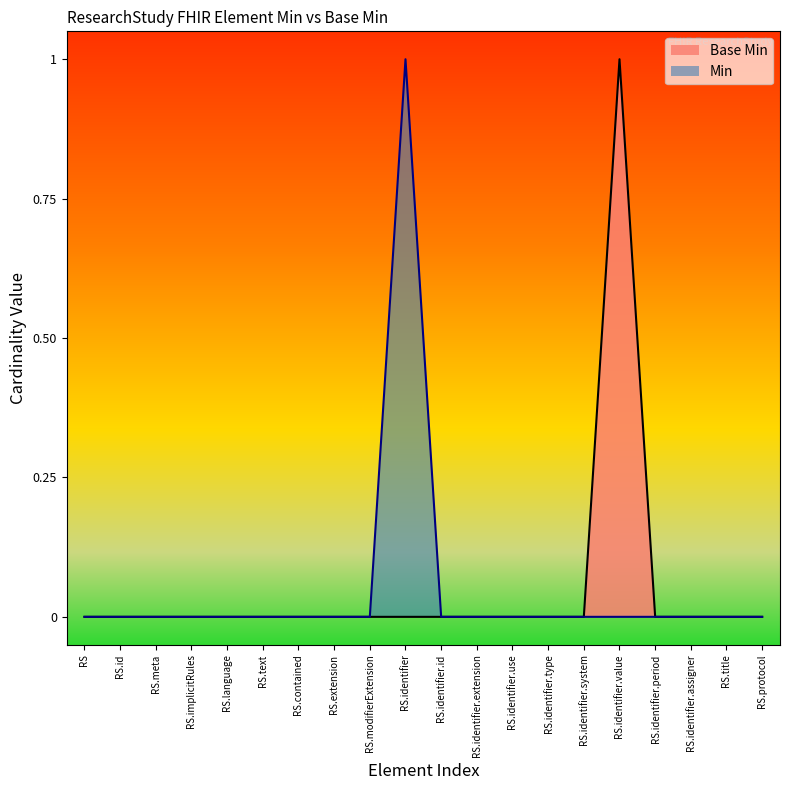

Reading left to right, extract all data points from this chart.

0	0	0	0	0	0	0	0	0	0	0	0	0	0	0	1	0	0	0	0